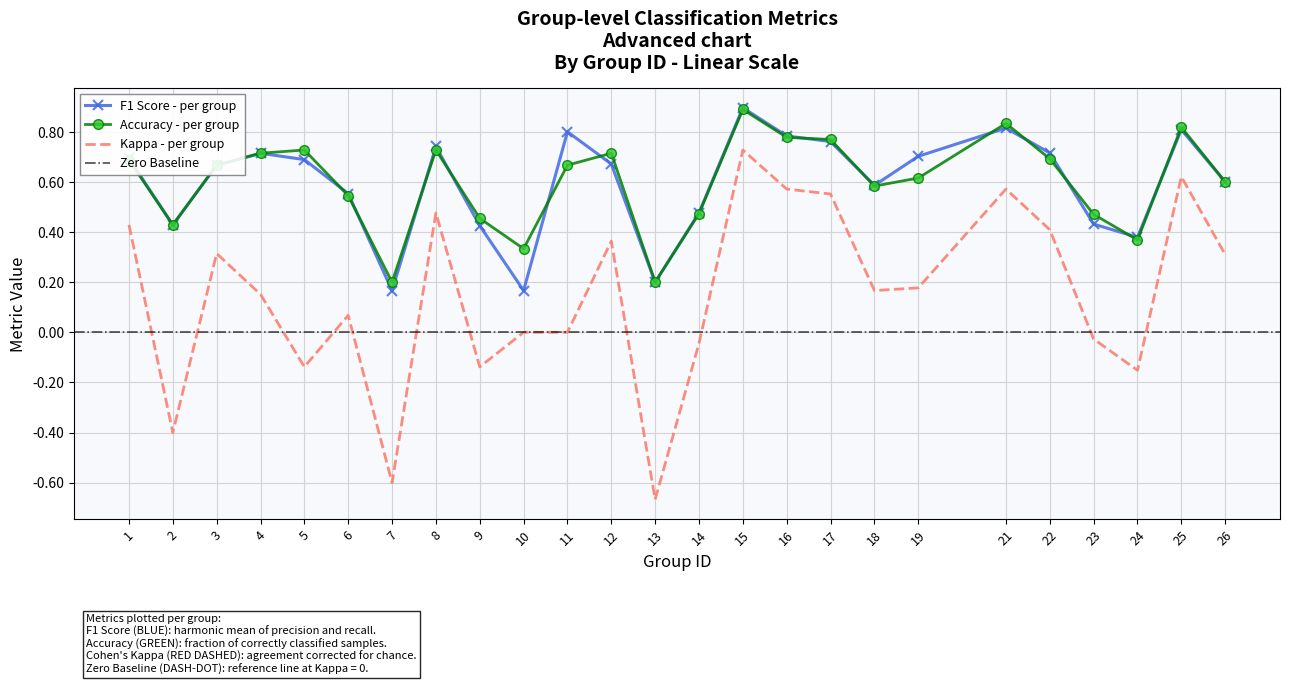

At how many categories does at least one series exceed 0?

25